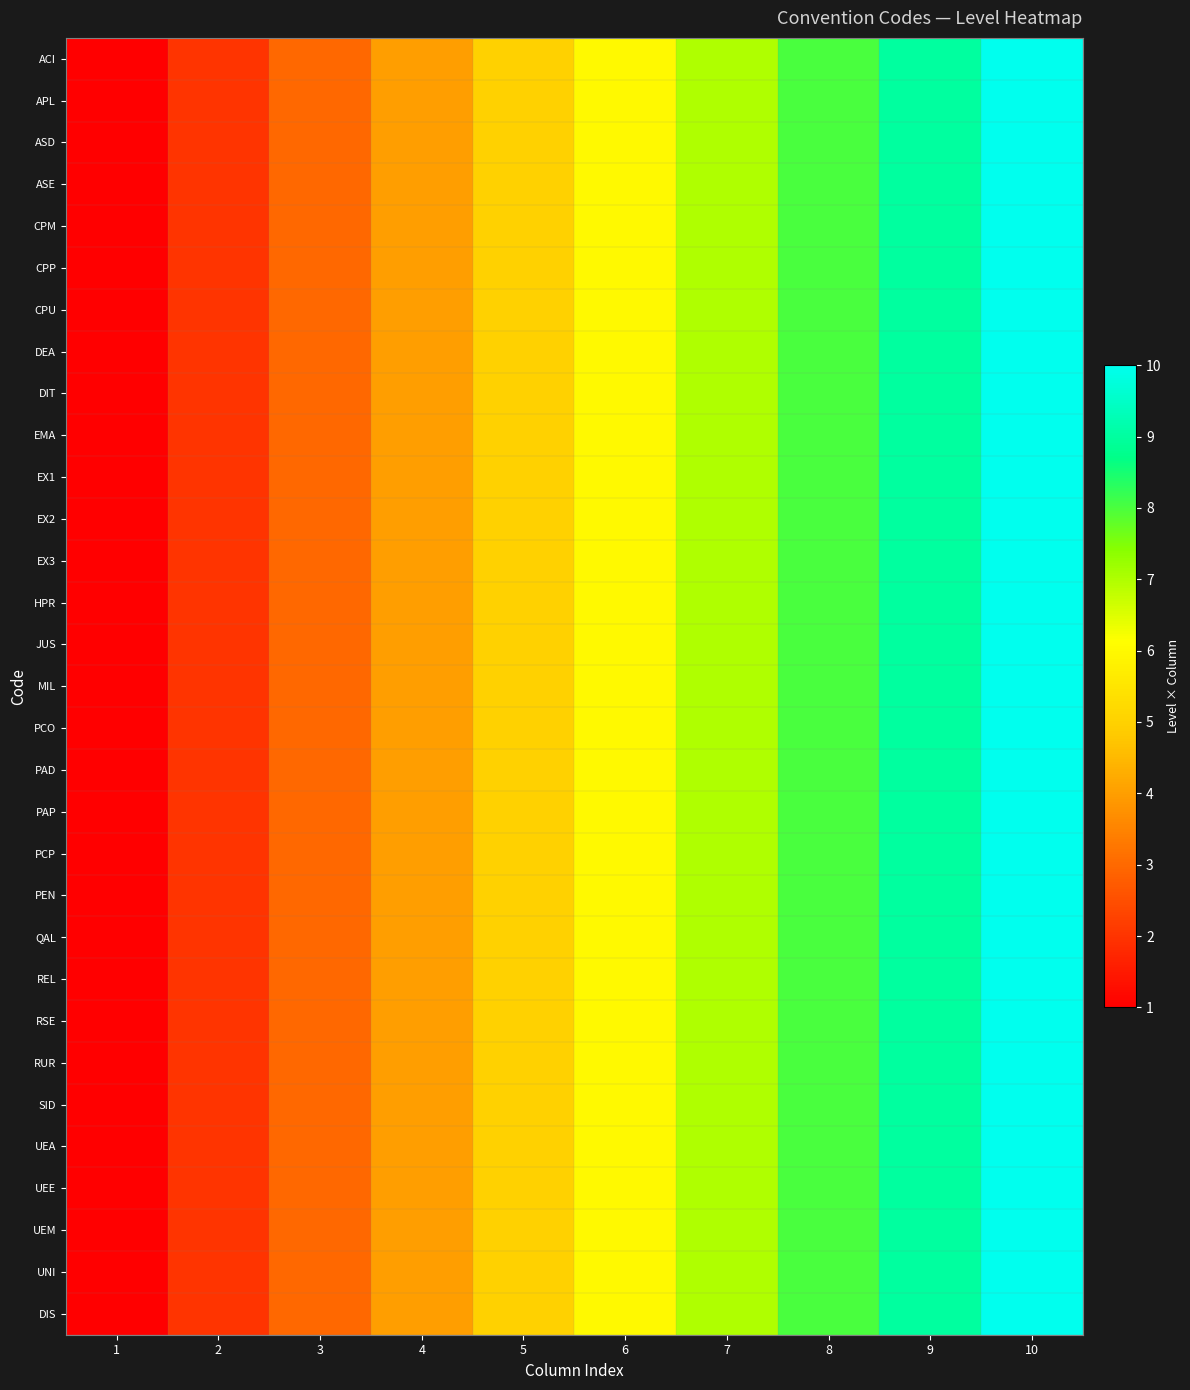

What is the total value across all series at 8?

248